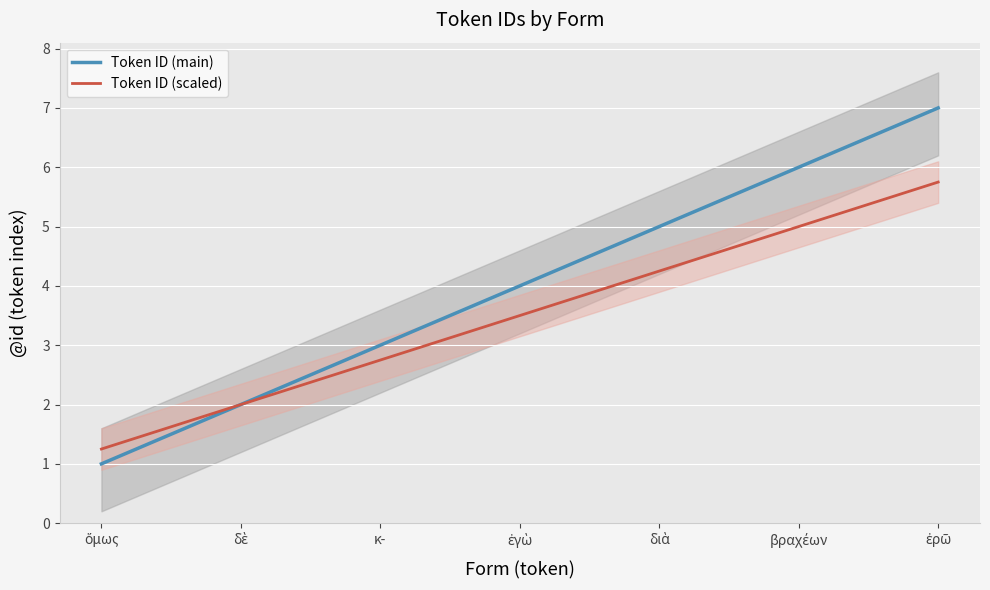

What is the average value of the Token ID (main) series?

4.0